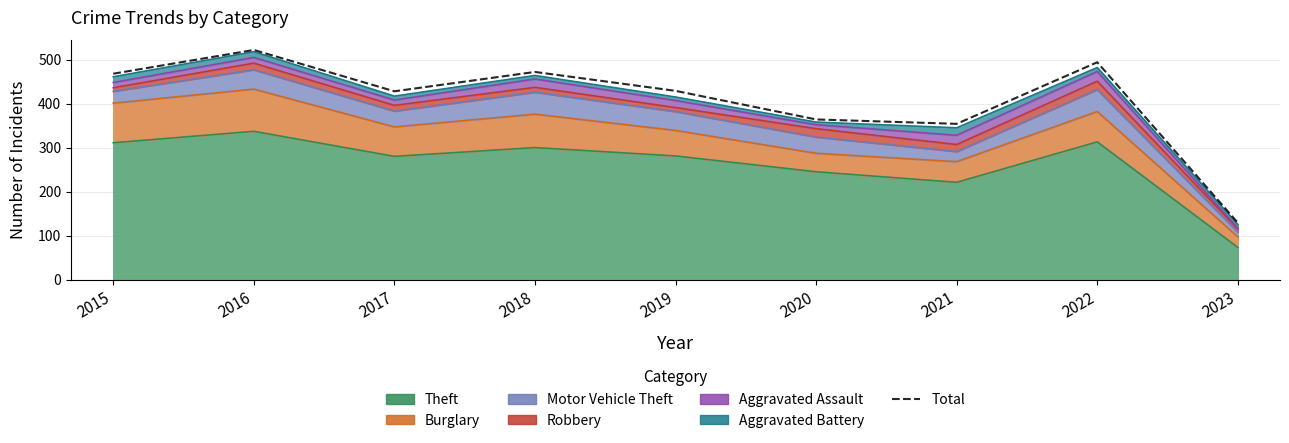

Where does the data first go above 429?

2015